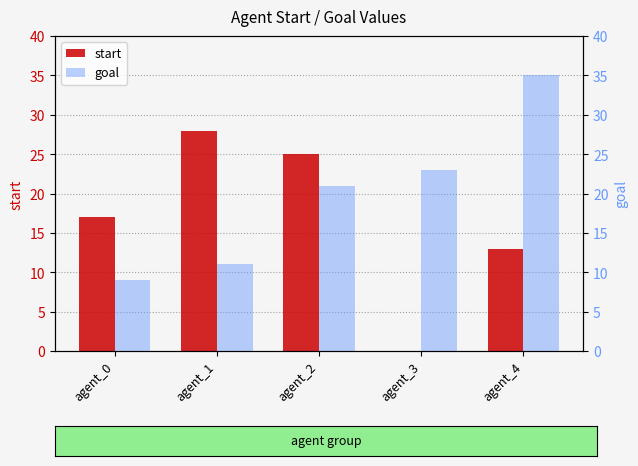

What is the maximum value shown in the chart?

35